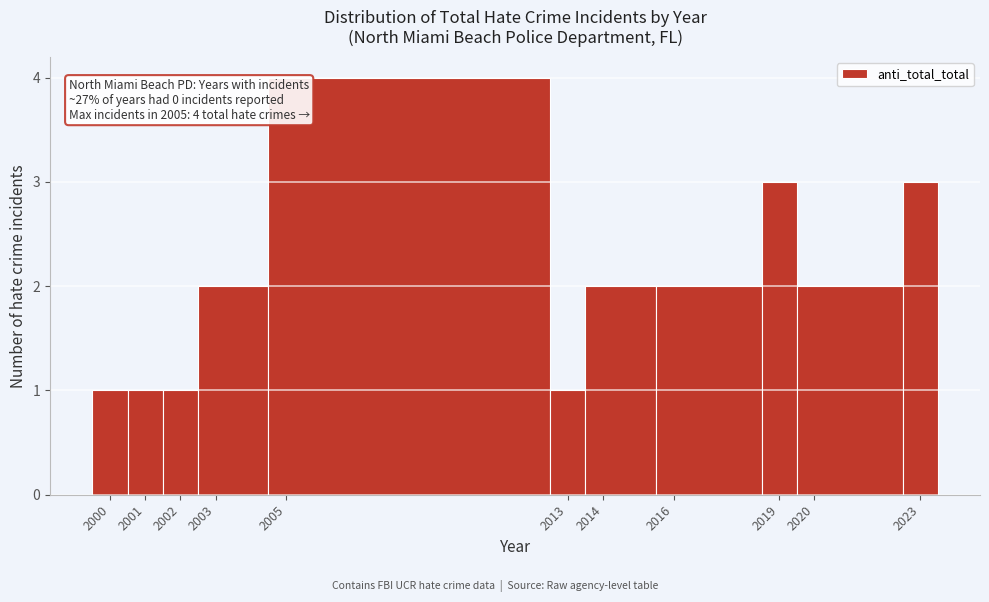

Over which range of the x-axis is the bar tallest?

2004.5 to 2012.5